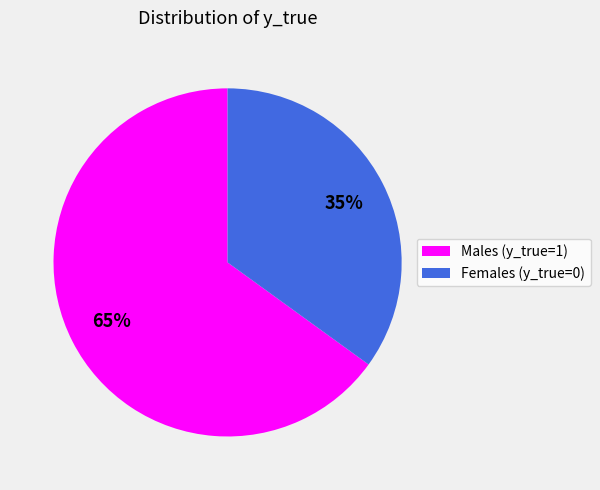

Is there a majority slice in this chart?

Yes